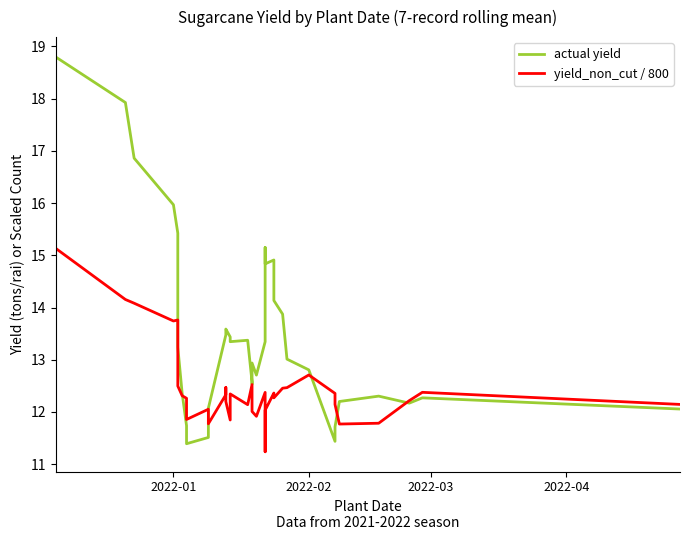

Reading left to right, what are all the values shown in this chart?

actual yield: 18.8	17.9	16.9	16.0	15.4	13.6	13.2	12.4	11.7	11.4	11.5	12.1	13.5	13.5	13.6	13.4	13.3	13.4	12.6	12.5	12.9	12.7	13.3	13.9	14.3	14.7	15.2	14.8	14.9	14.1	13.9	13.0	12.8	11.4	11.7	12.2	12.3	12.2	12.3	12.1
yield_non_cut / 800: 15.1	14.2	14.1	13.7	13.8	13.0	12.5	12.3	12.3	11.9	12.1	11.8	12.3	12.5	12.2	11.8	12.3	12.1	12.5	12.1	12.0	11.9	12.4	11.9	11.9	11.2	11.7	12.0	12.4	12.3	12.5	12.5	12.7	12.4	12.1	11.8	11.8	12.2	12.4	12.1